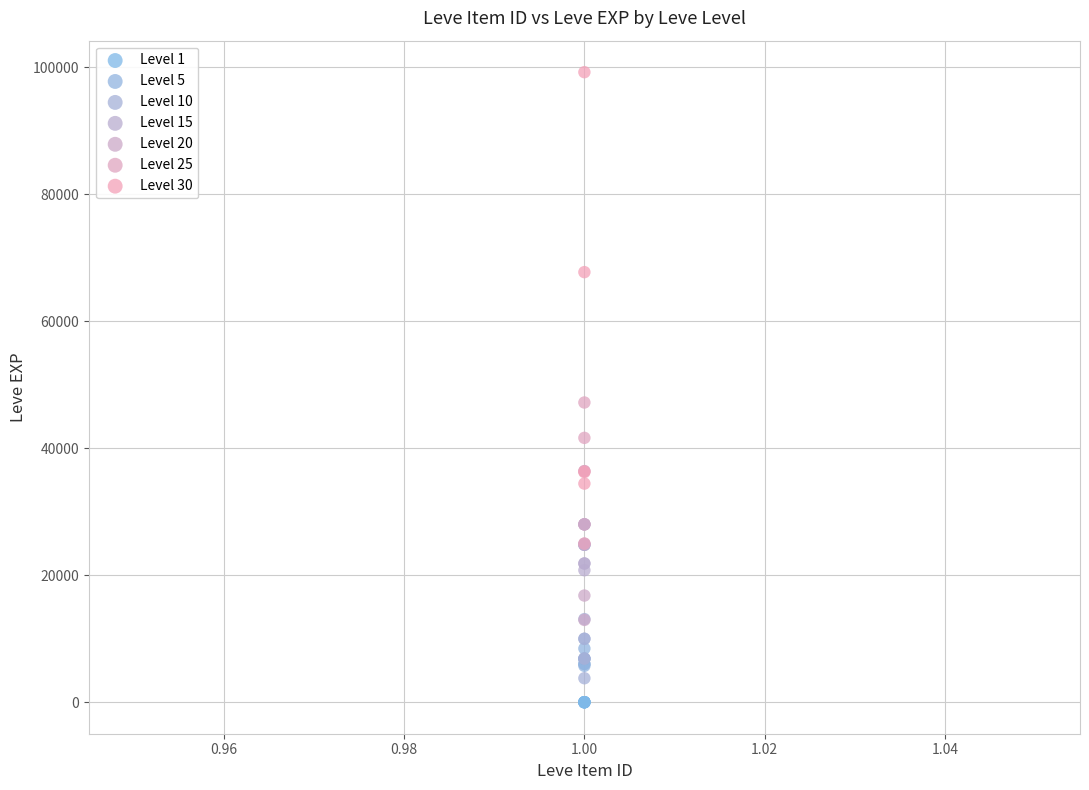

Which series has the widest spread of Y values?

Level 30